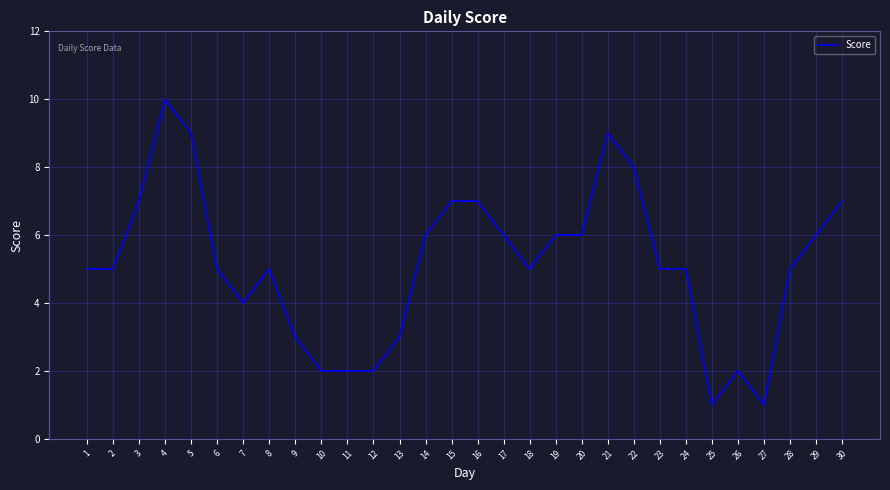

What is the sum of all values?

154